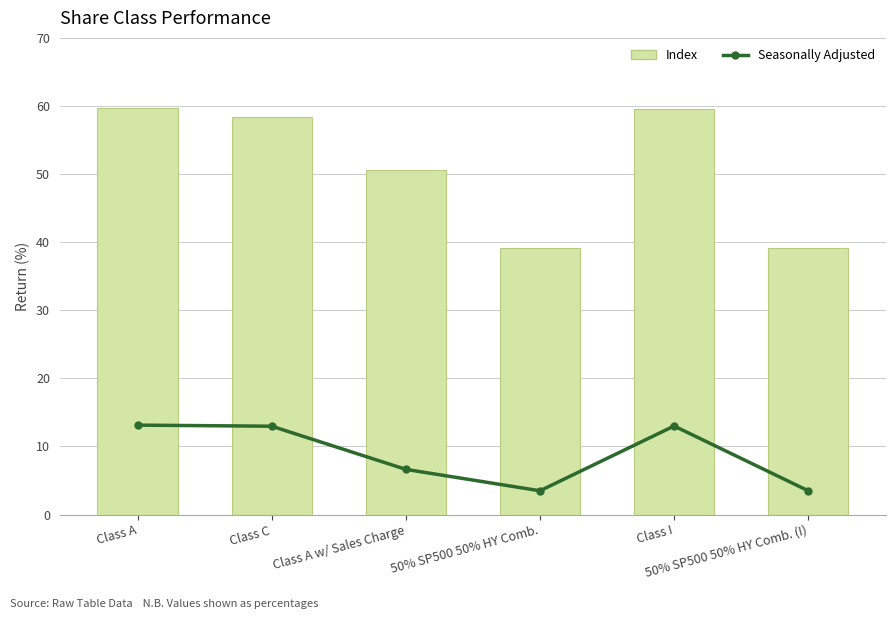

Between Class A and Class I, which series saw the biggest shift?

Index